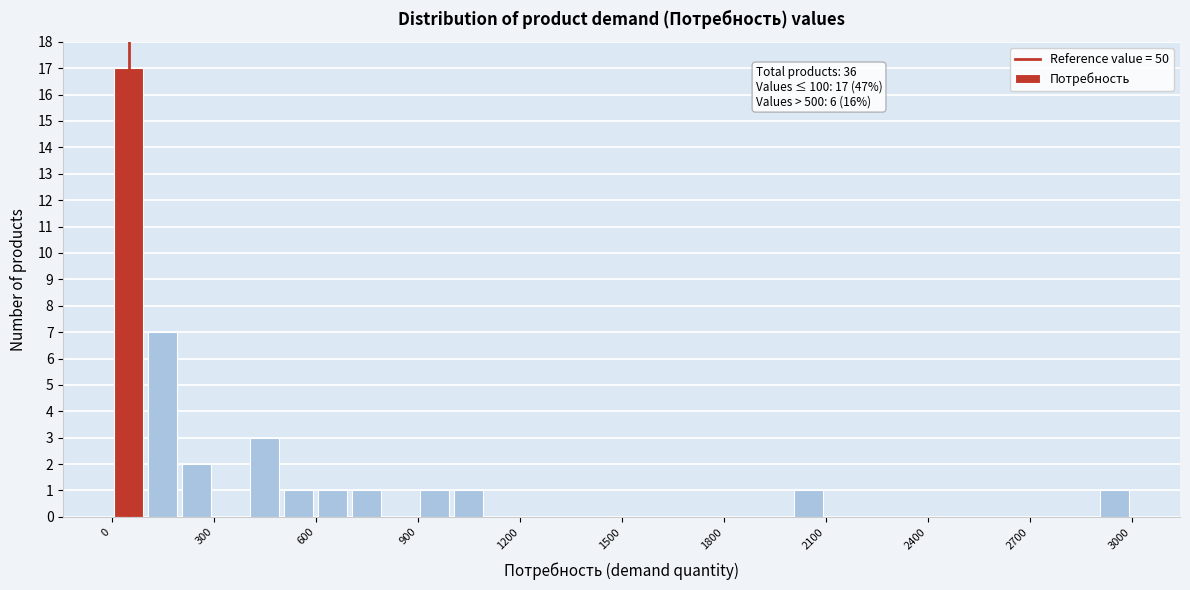

Around what value on the x-axis is the tallest bar? Give the approximate position of its centre, as read against the axis.

50